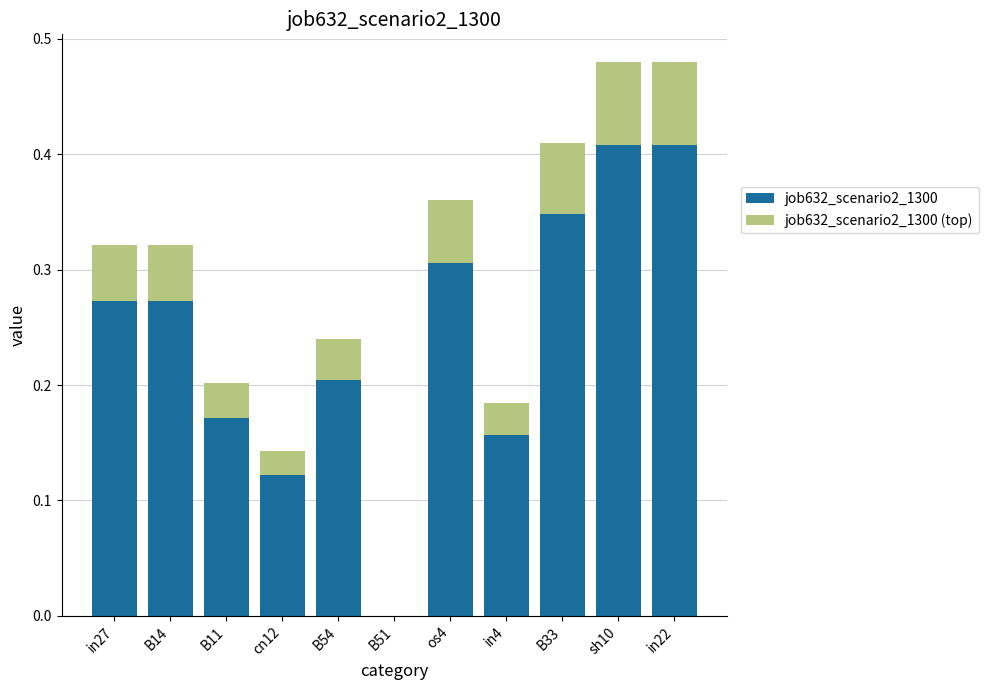

What position from the left is os4?

7